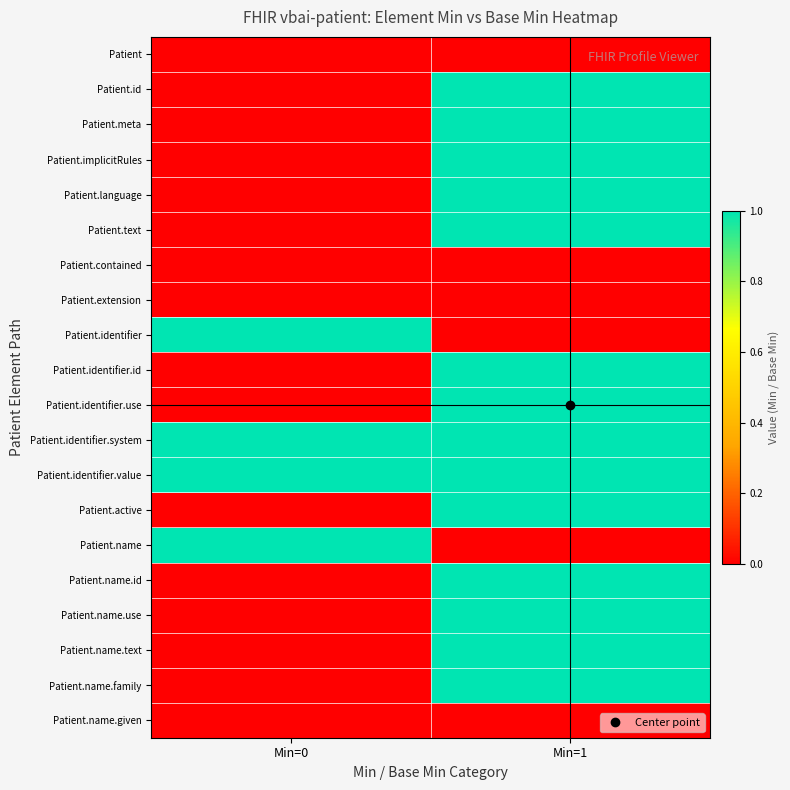

Count the number of categories in the chart.

2